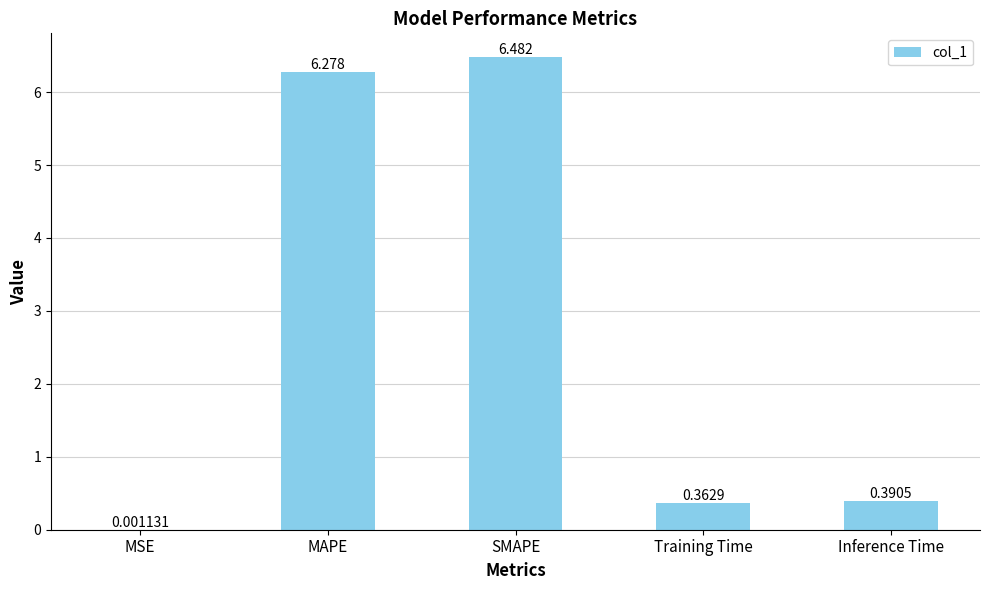

Which label corresponds to the largest value in the chart?

SMAPE